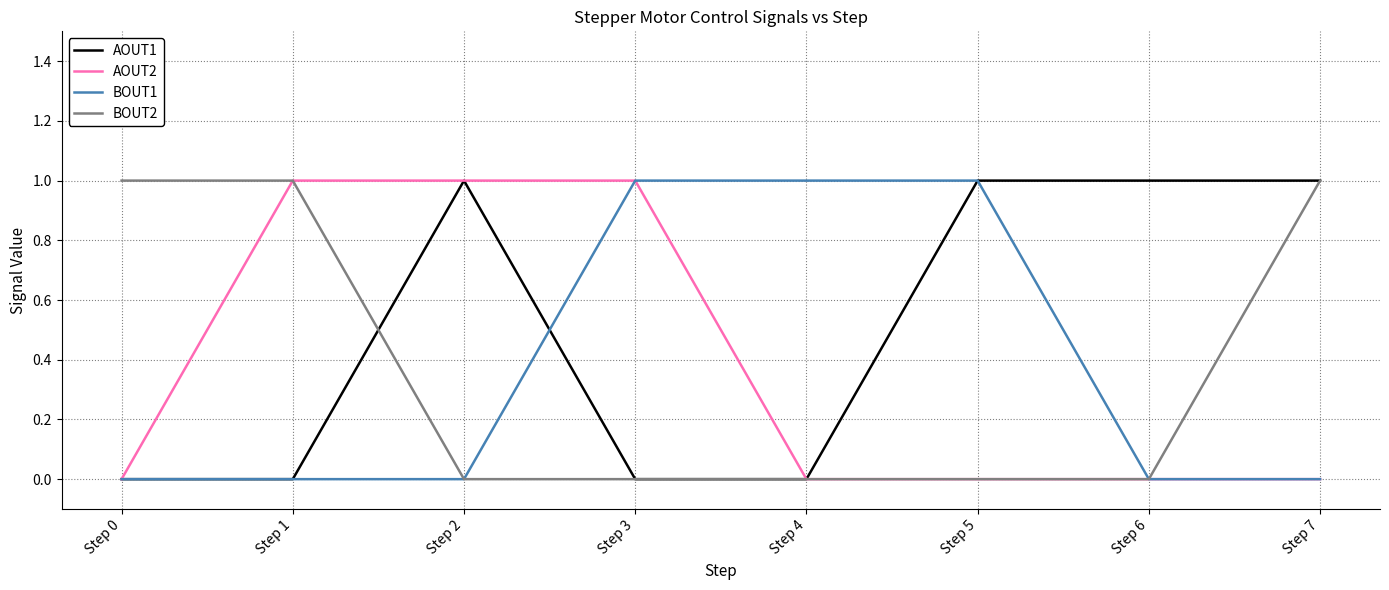

True or false: BOUT1 has a value of 0 at Step 0.

True